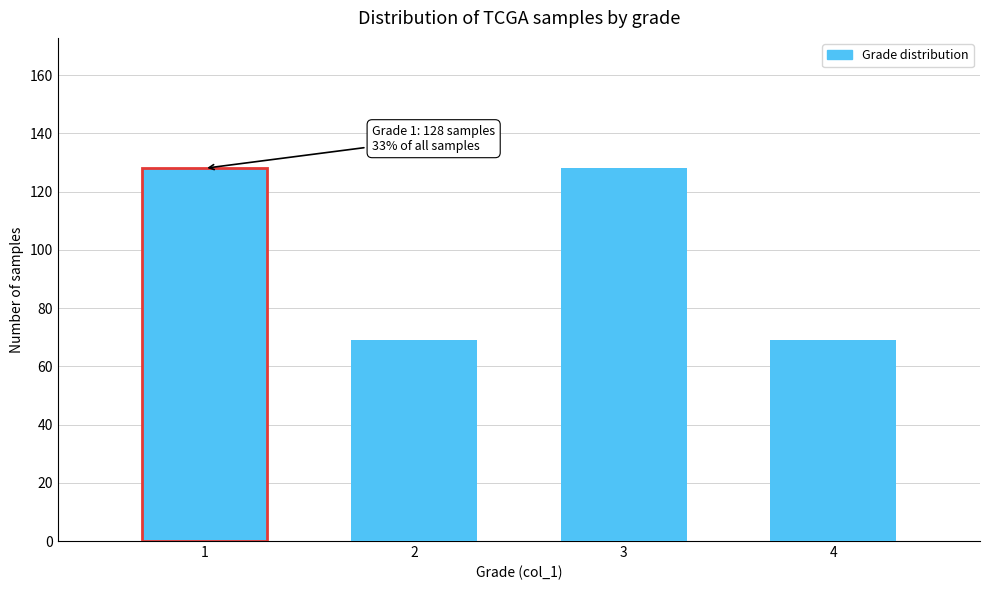

Reading left to right, what are all the values shown in this chart?

128	69	128	69